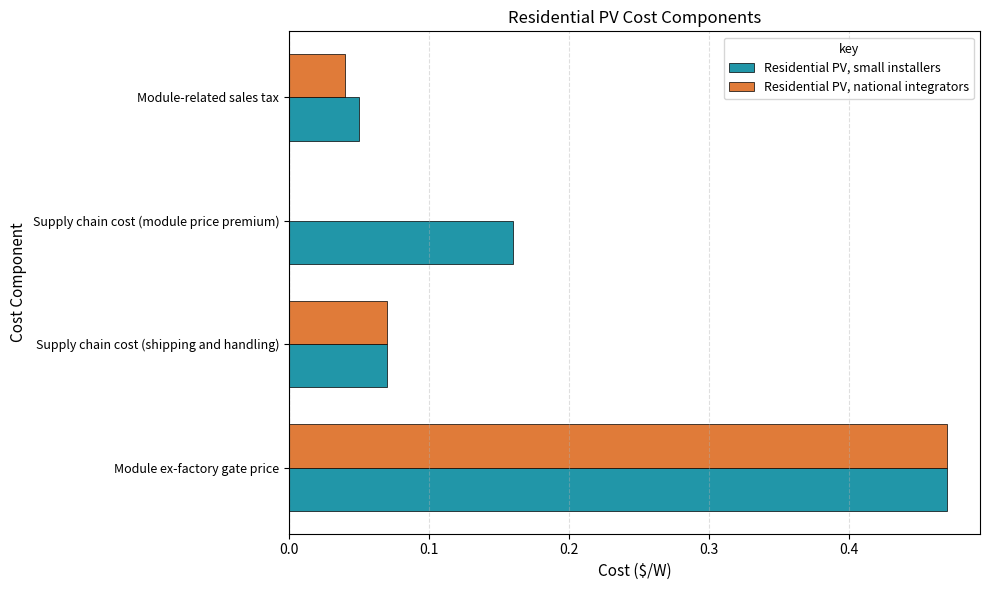

What is the sum of all Residential PV, small installers values?

0.8